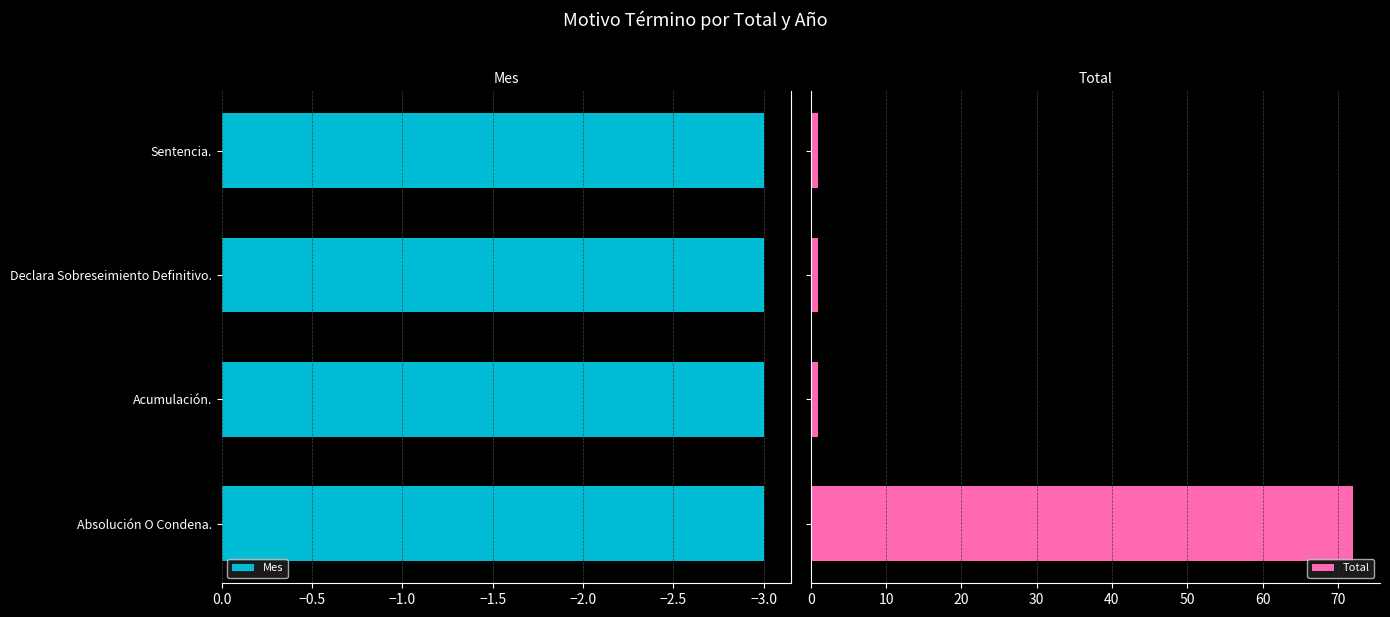

What is the maximum value for Total?

72